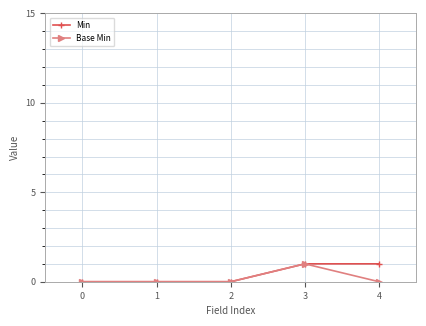

How many distinct data groups are displayed?

2